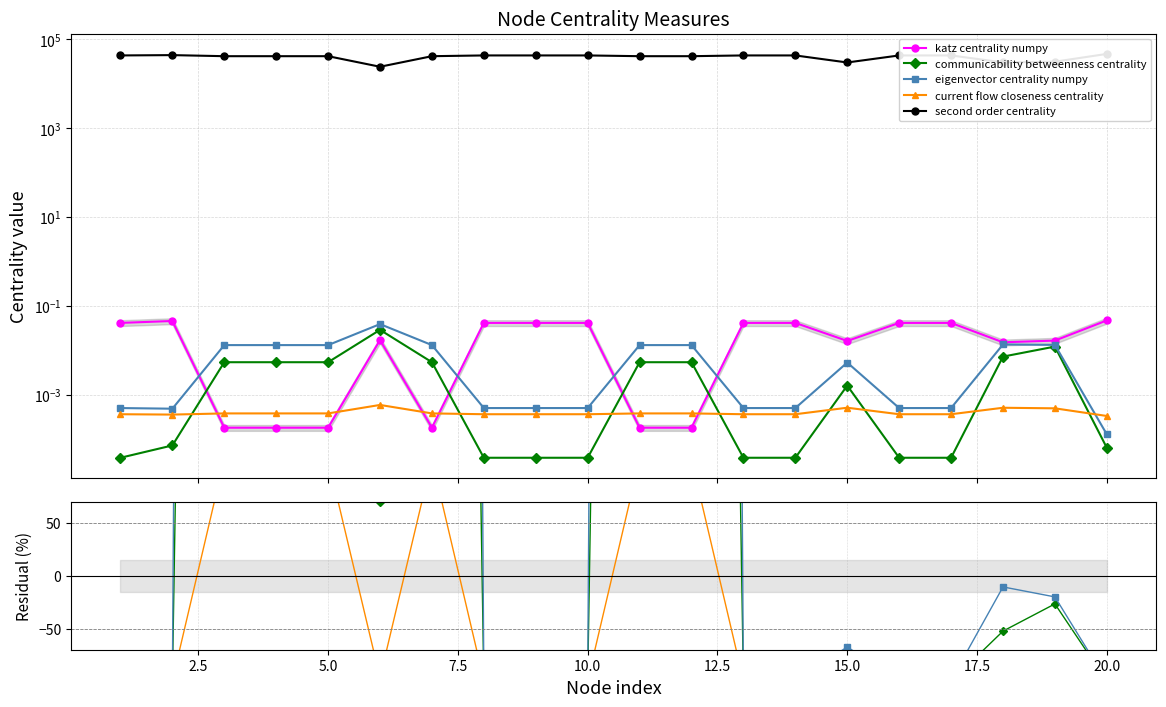

Which has a higher value, 2.5 or 19?

19